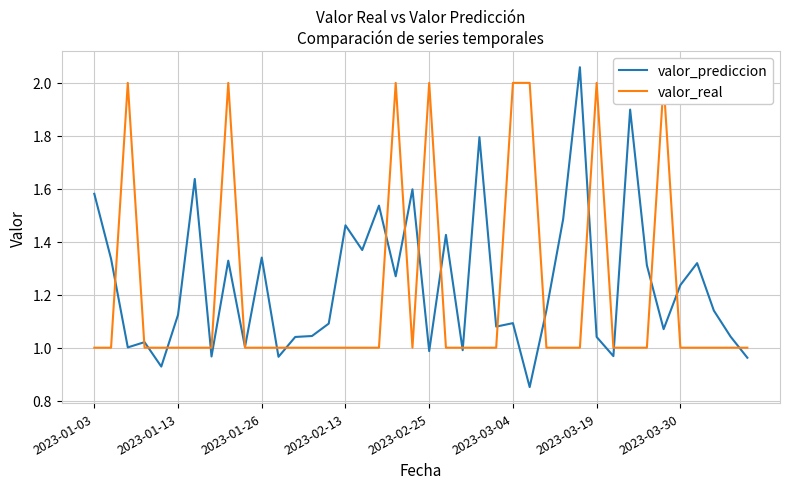

What is the difference between the second highest and second lowest values in the valor_prediccion series?

1.0